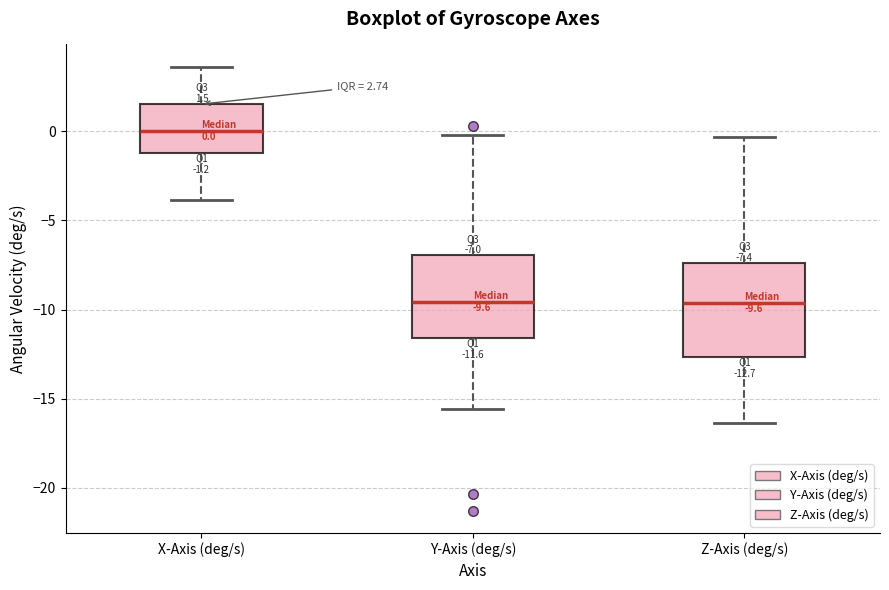

Comparing the boxes themselves (not the whiskers), which one is the tallest?

Z-Axis (deg/s)